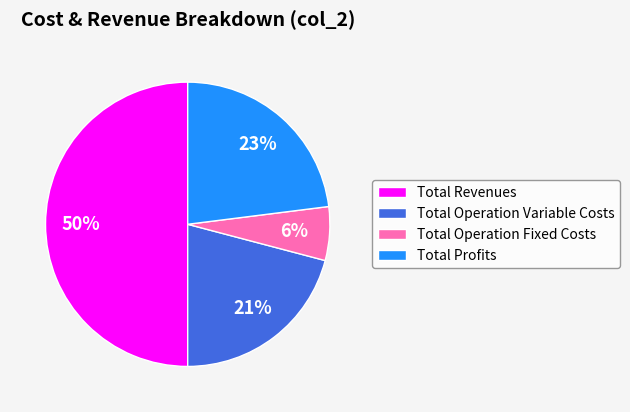

What is the smallest slice in the pie chart?

Total Operation Fixed Costs